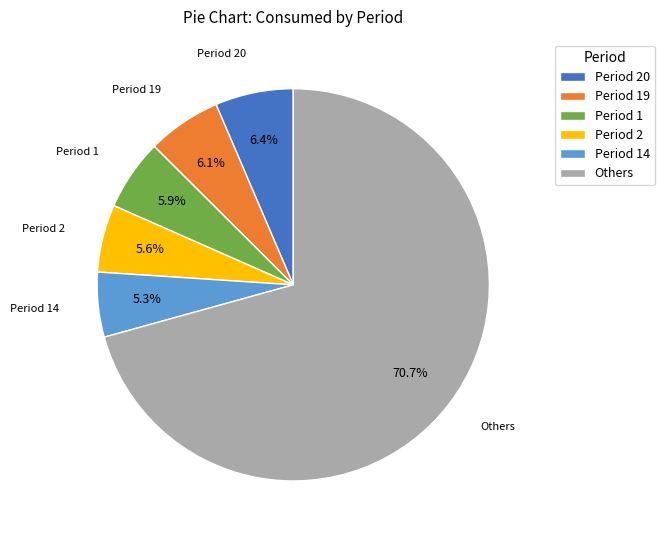

Which has a higher value, Period 20 or Period 1?

Period 20